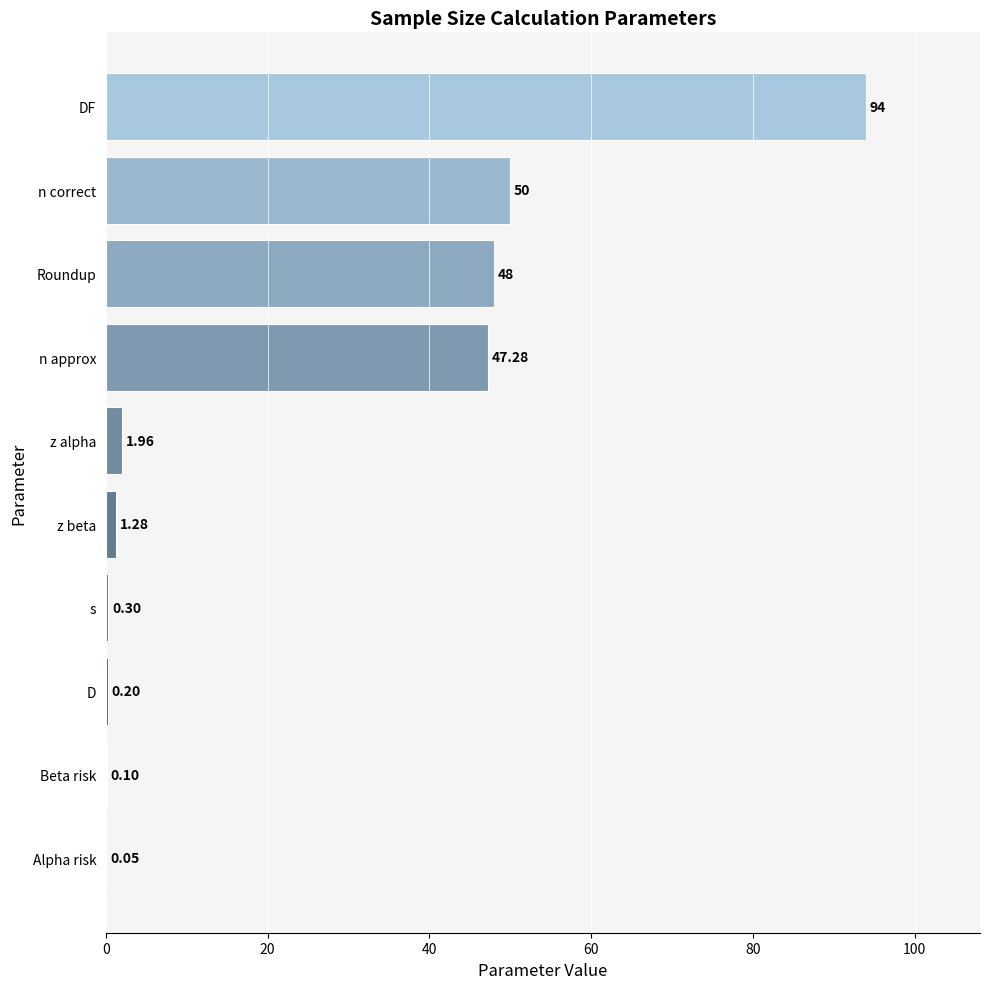

What is the sum of all values?

243.2